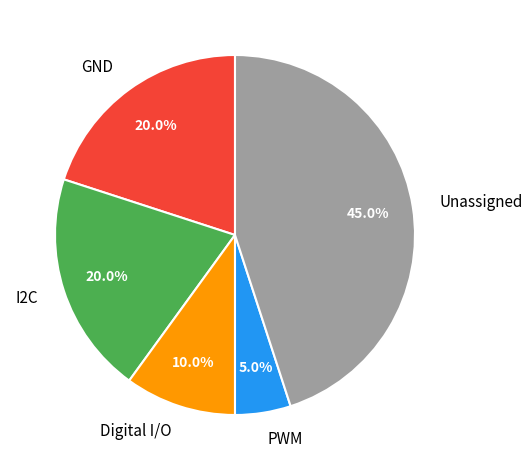

Is the sum of Digital I/O and GND greater than half?

No